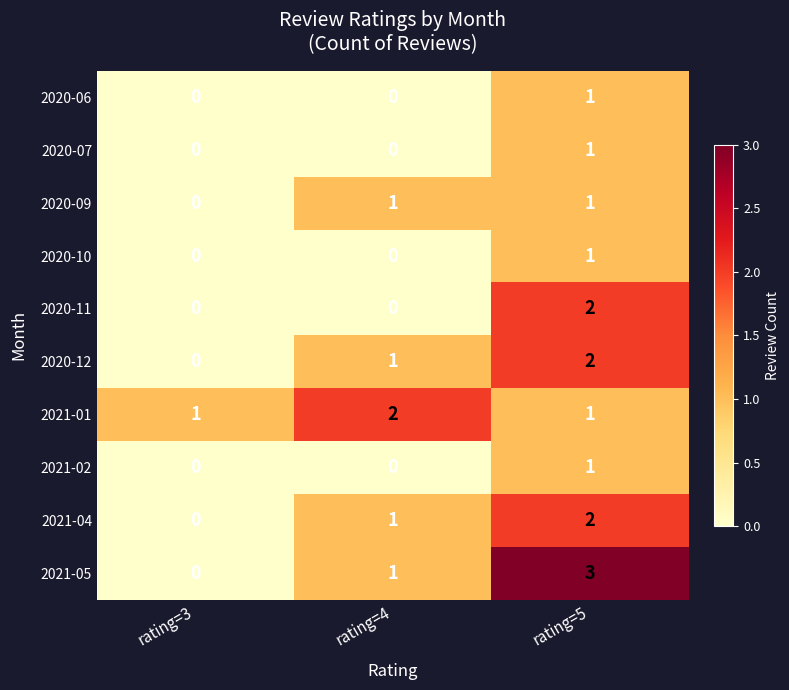

The value of 2020-12 at rating=5 is 2. True or false?

True